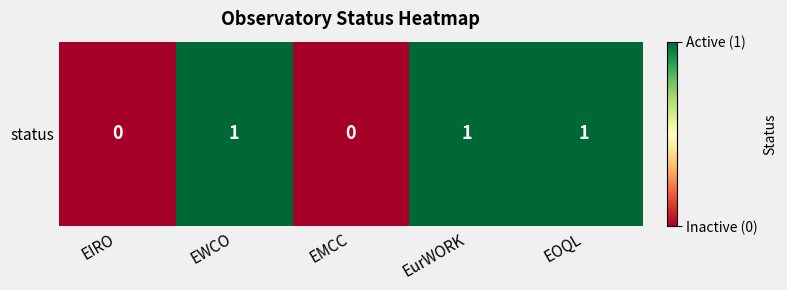

Is it true that the value at EOQL is 0?

False